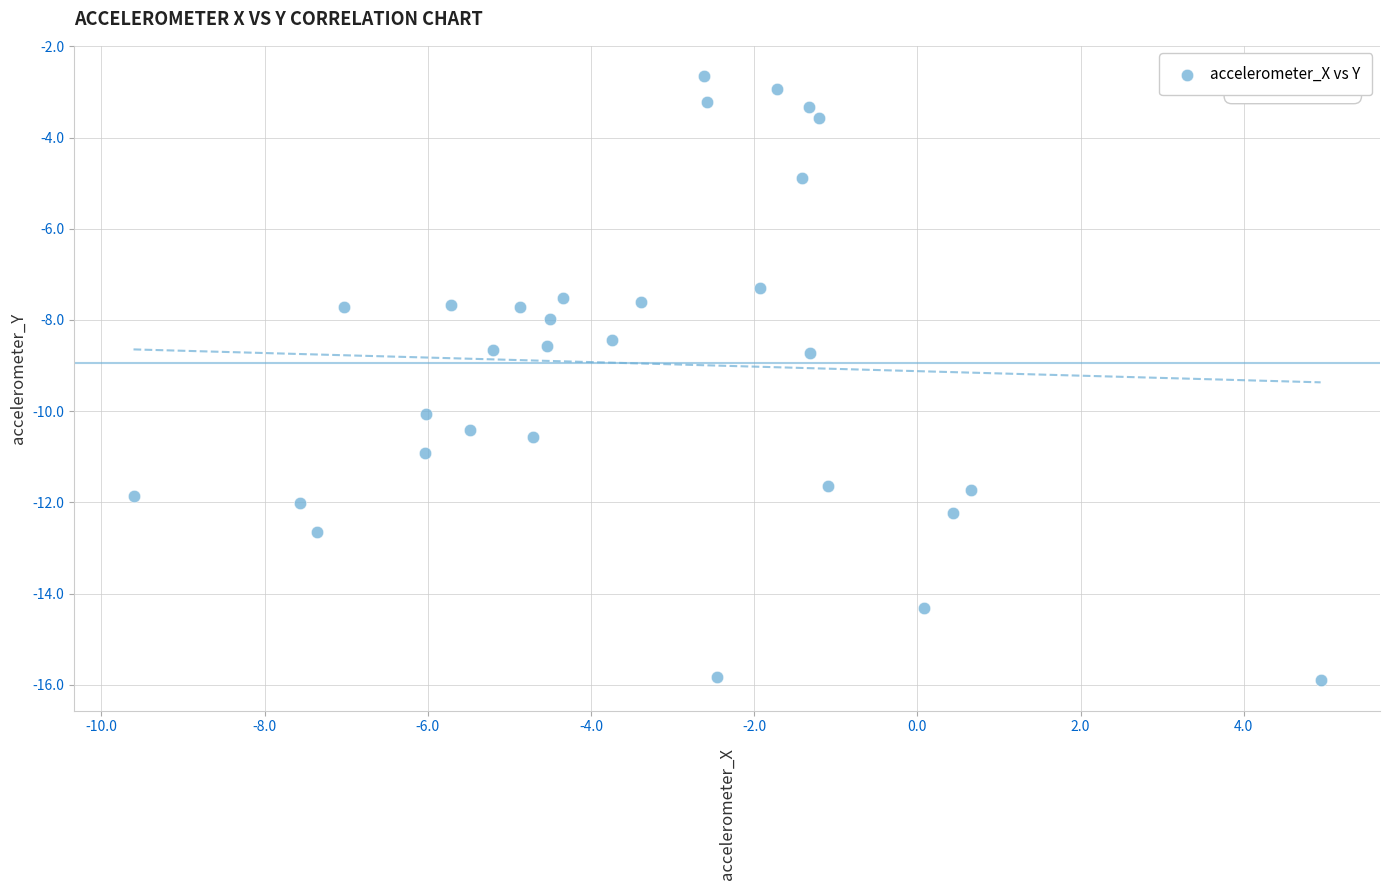

What is the range of X values (max minus min)?

14.5